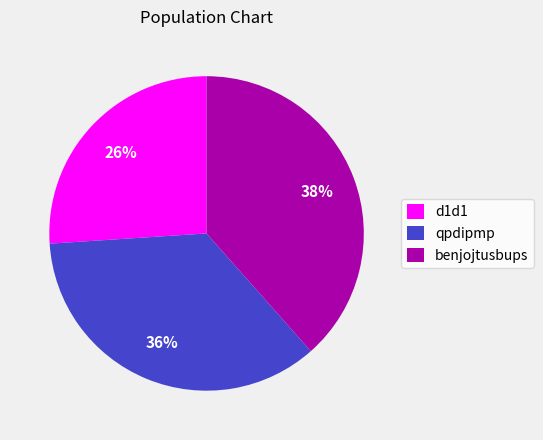

Count the number of slices in the pie.

3